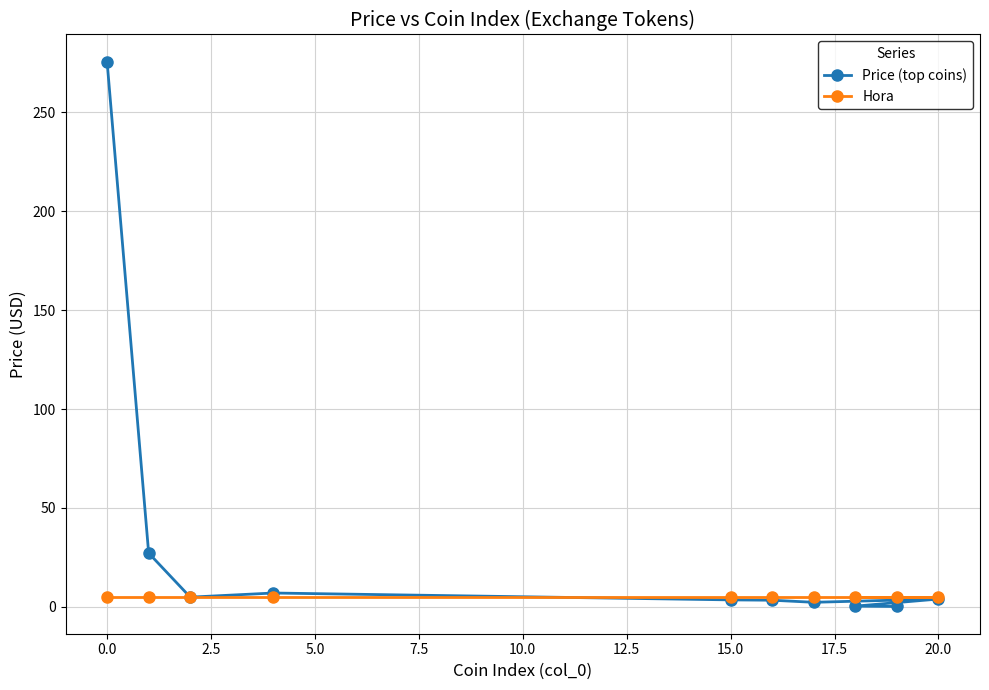

True or false: Hora has more than 1 points higher than both neighbors.

False